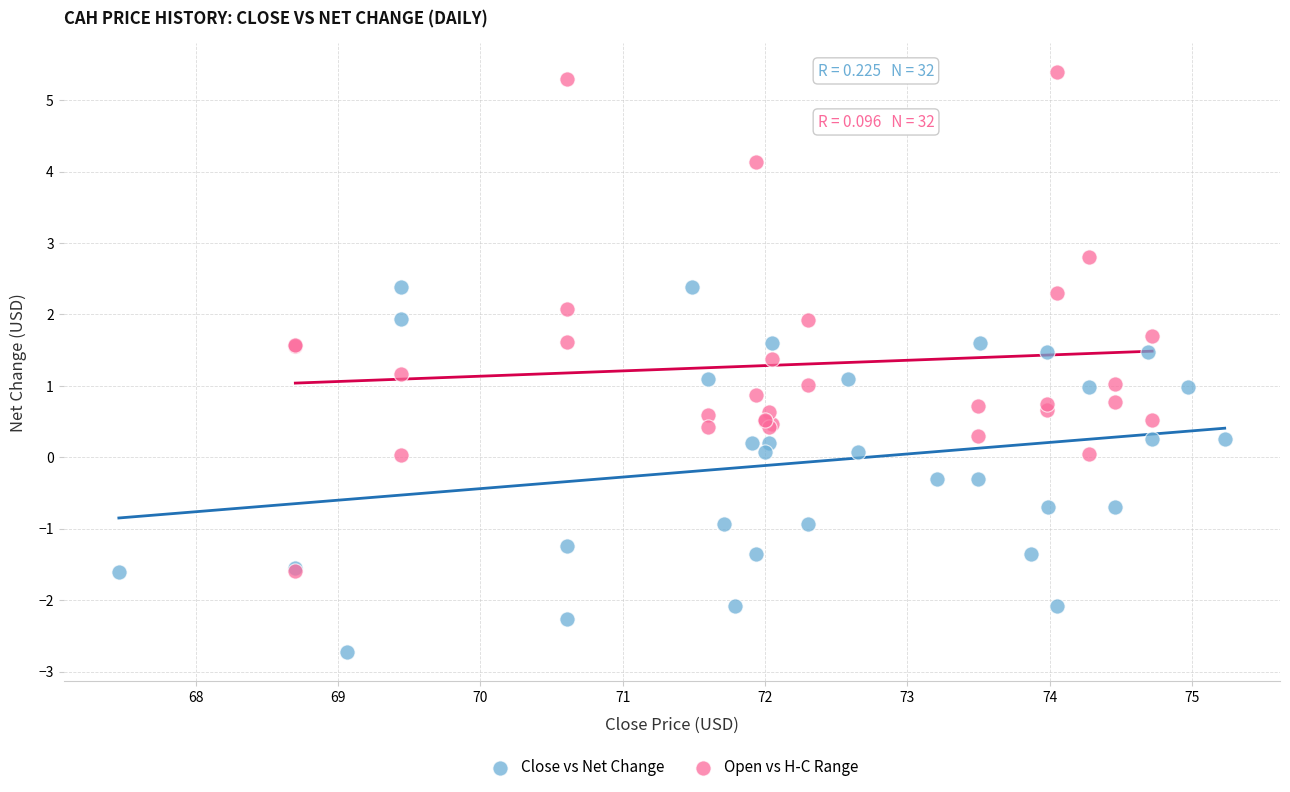

Which series contains the highest Y value?

Open vs H-C Range